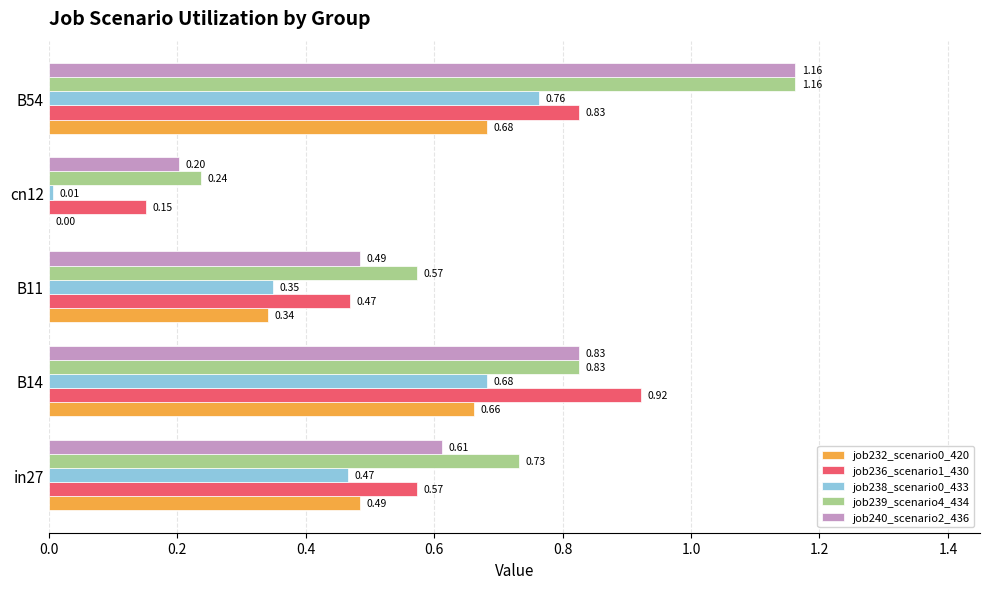

Which series changed the most between in27 and B11?

job239_scenario4_434